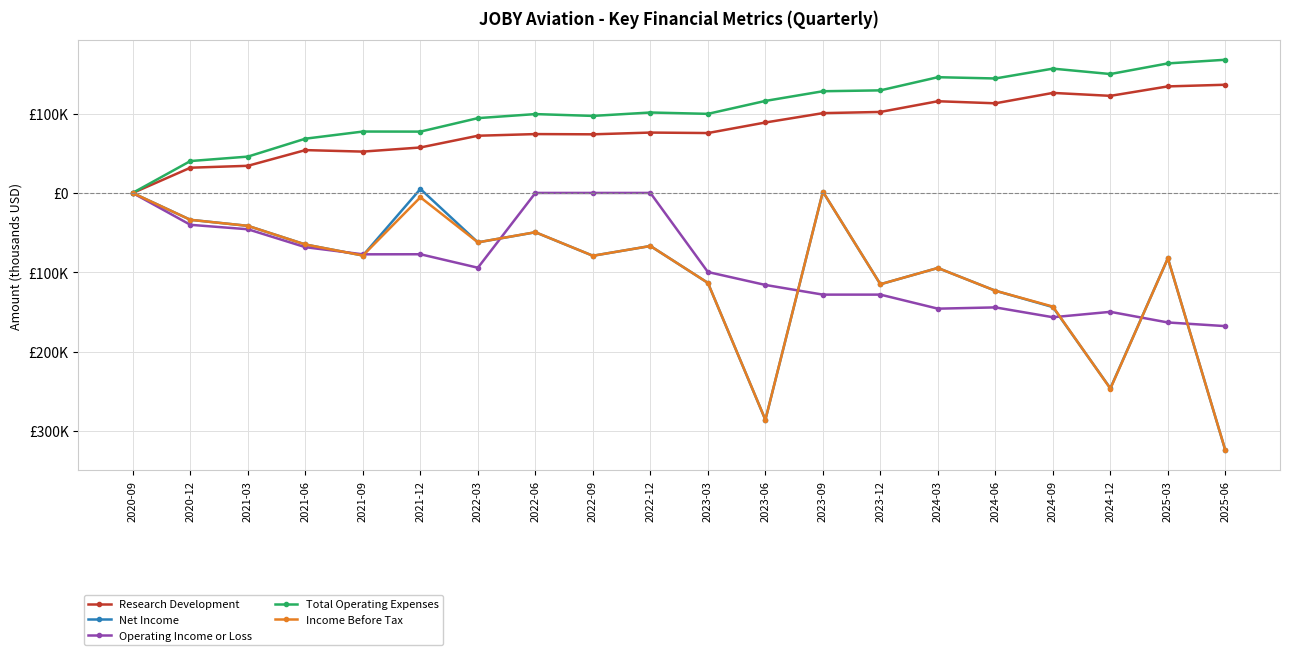

Is this an area chart (filled region under the line)?

No